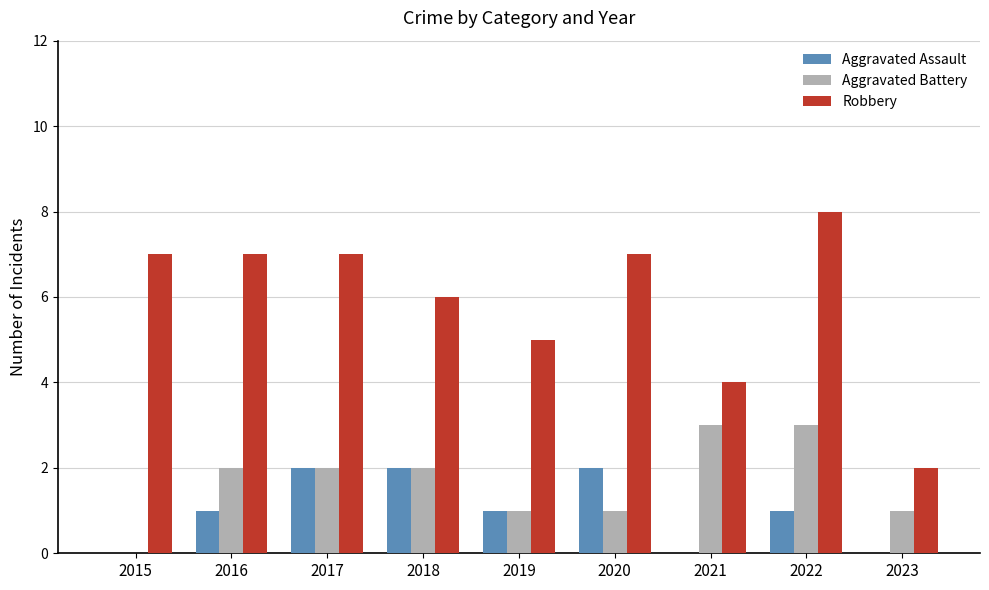

At which category is the sum across all series the highest?

2022